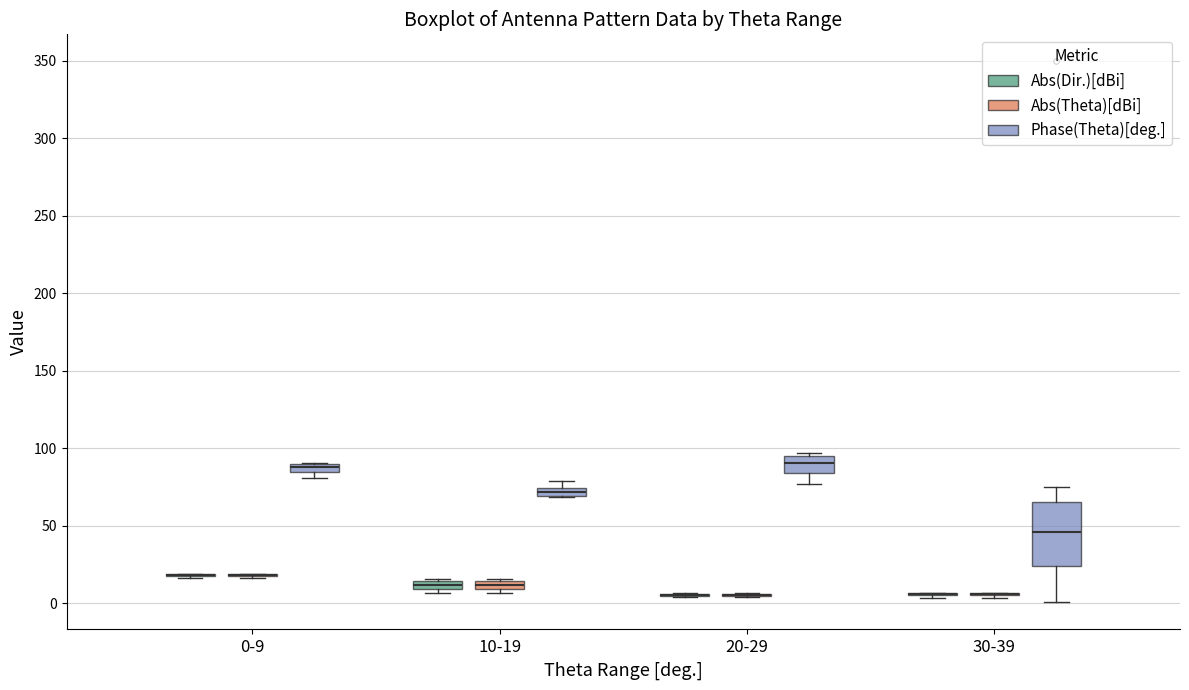

Which box is the tallest, from its lower edge to its upper edge?

30-39 (Phase(Theta)[deg.])